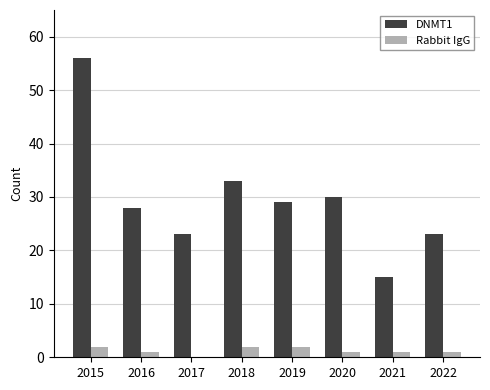

Which category has the highest value across all series?

2015